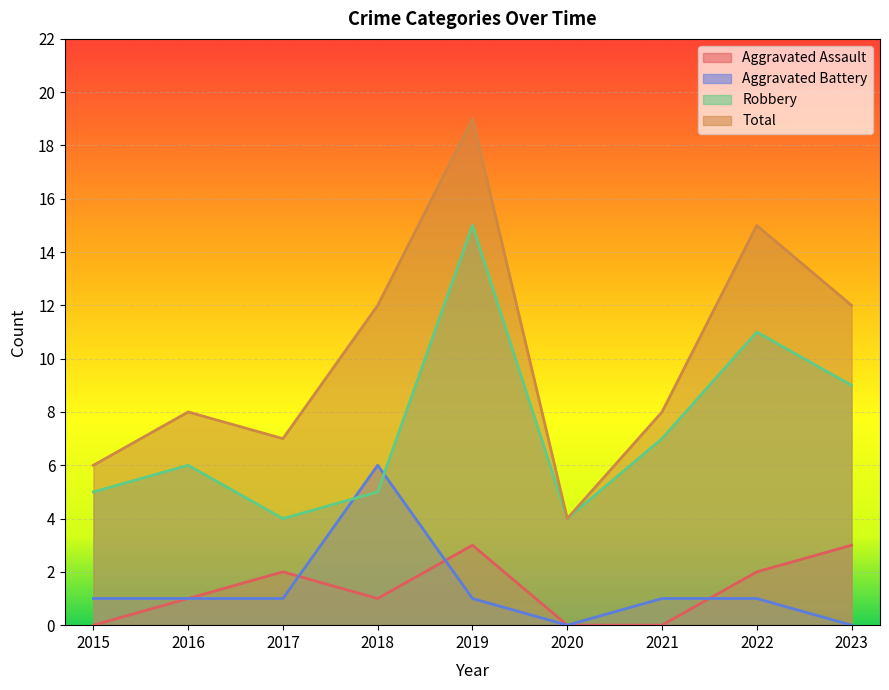

What are all the series names shown in the legend?

Aggravated Assault, Aggravated Battery, Robbery, Total